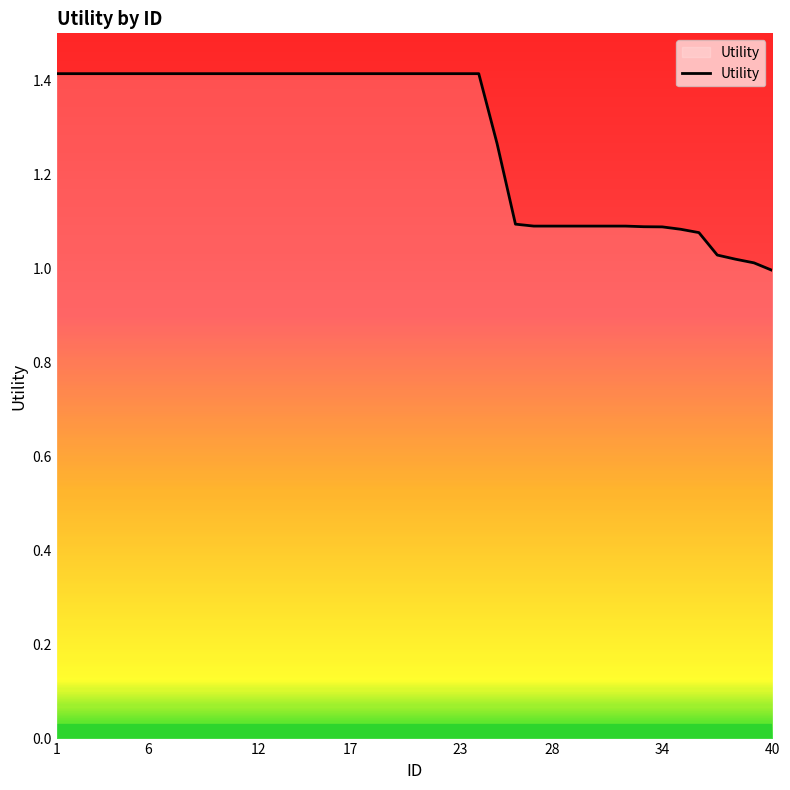

What is the difference between the maximum and minimum values?

0.4